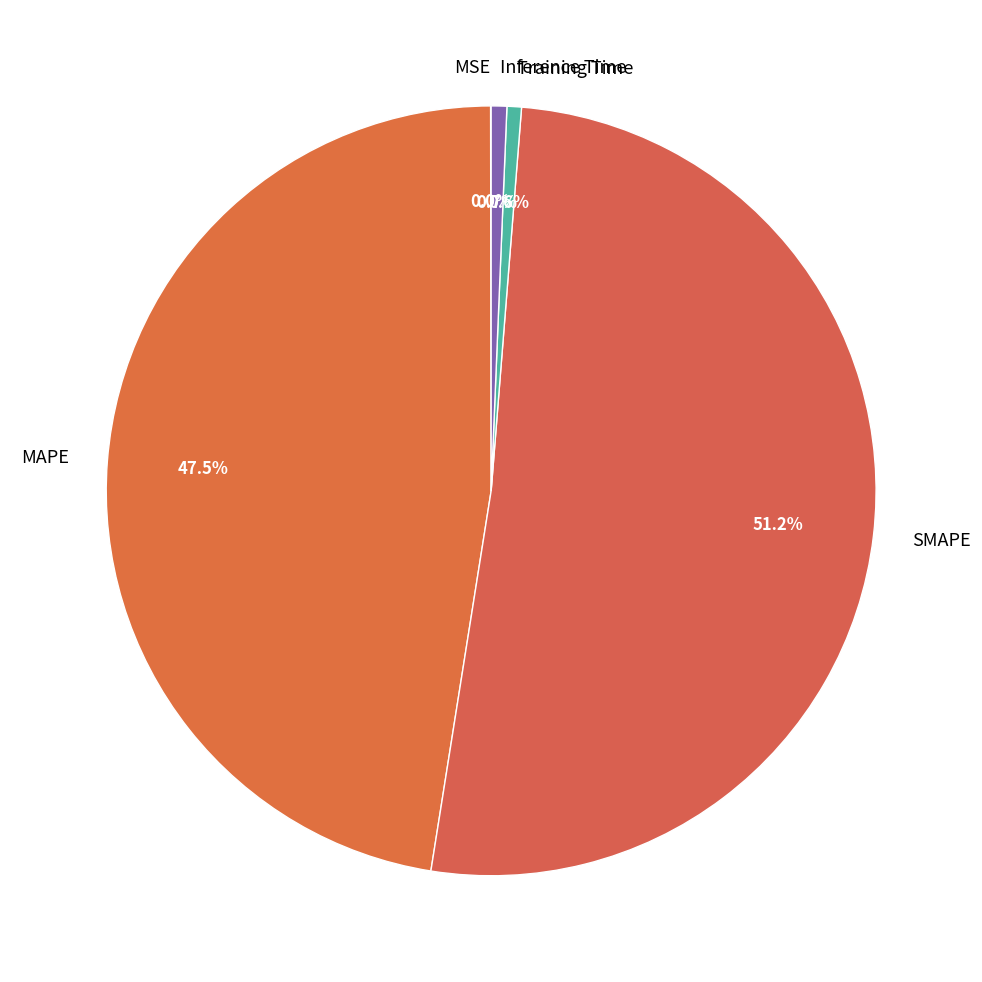

Is the sum of Inference Time and SMAPE greater than half?

Yes